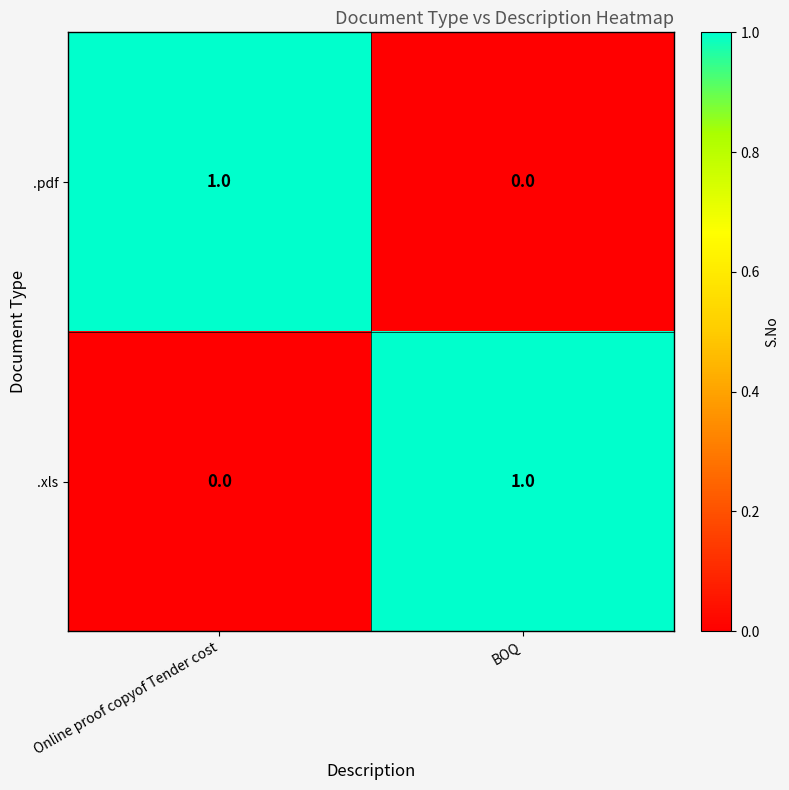

At which label is .xls closest to 0?

Online proof copyof Tender cost